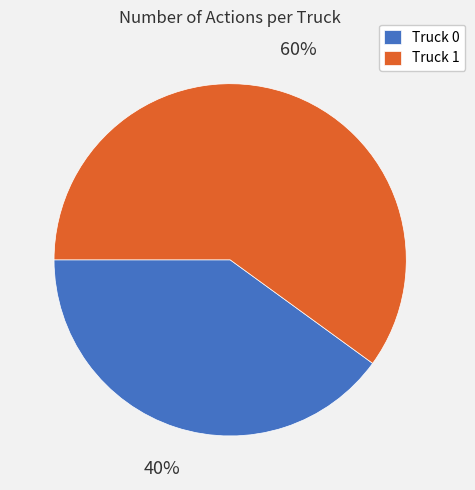

What is the ratio of the value at Truck 1 to the value at Truck 0?

1.5